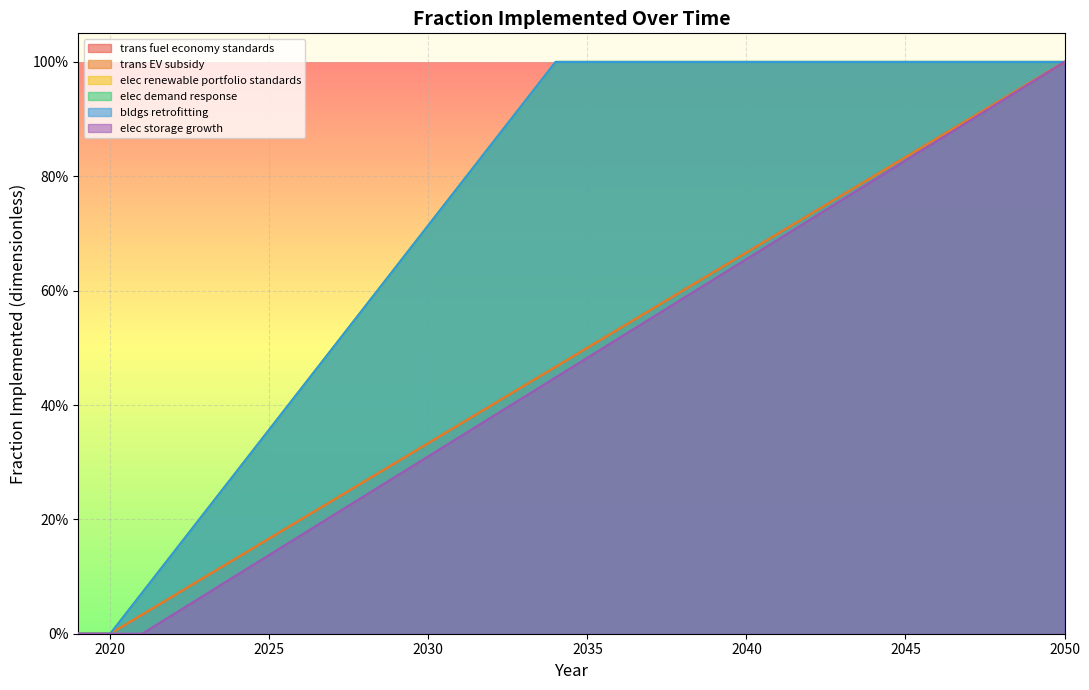

At 2033, list the series in order from largest to smallest.

elec renewable portfolio standards, elec demand response, bldgs retrofitting, trans fuel economy standards, trans EV subsidy, elec storage growth